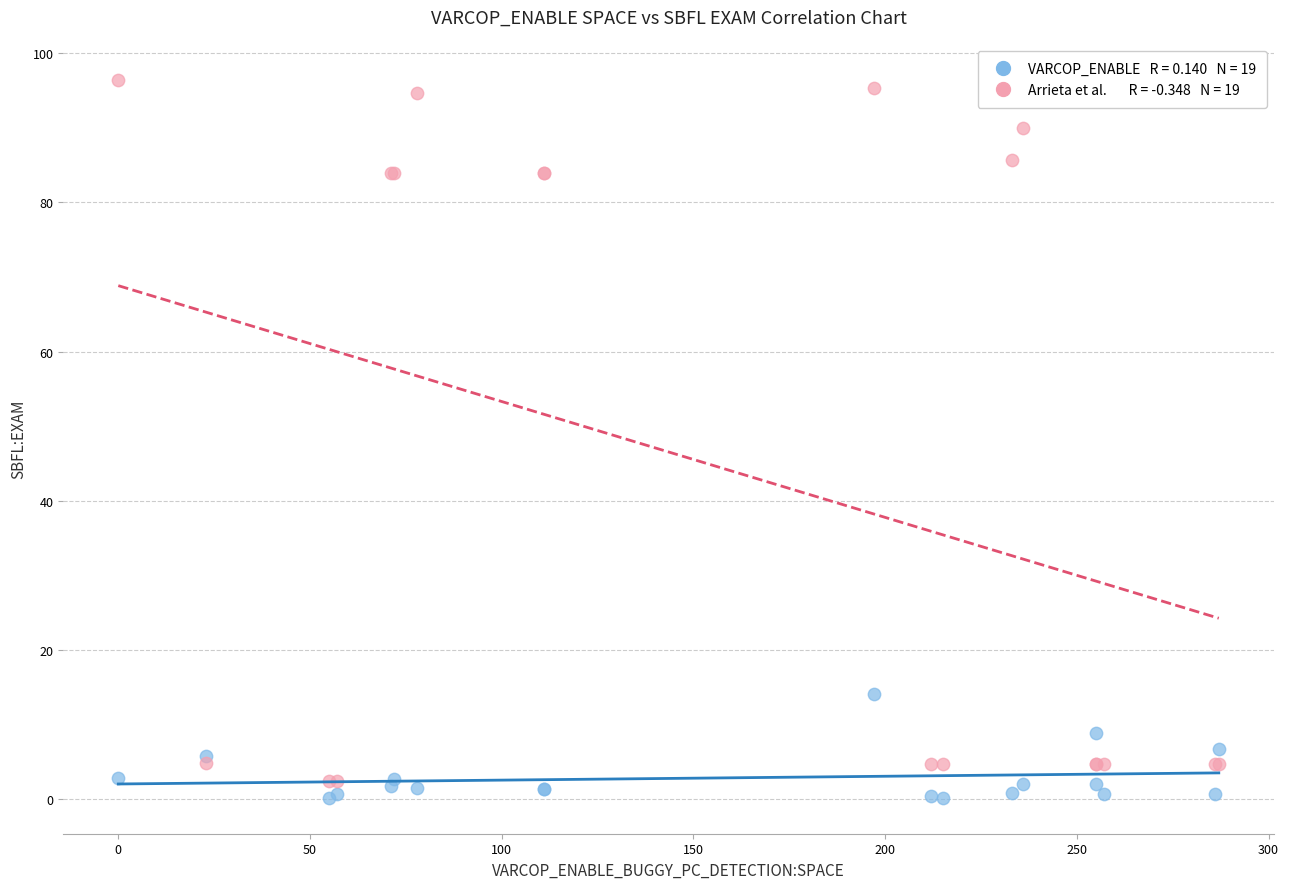

Across all series, what Y value is closest to 48?

14.1